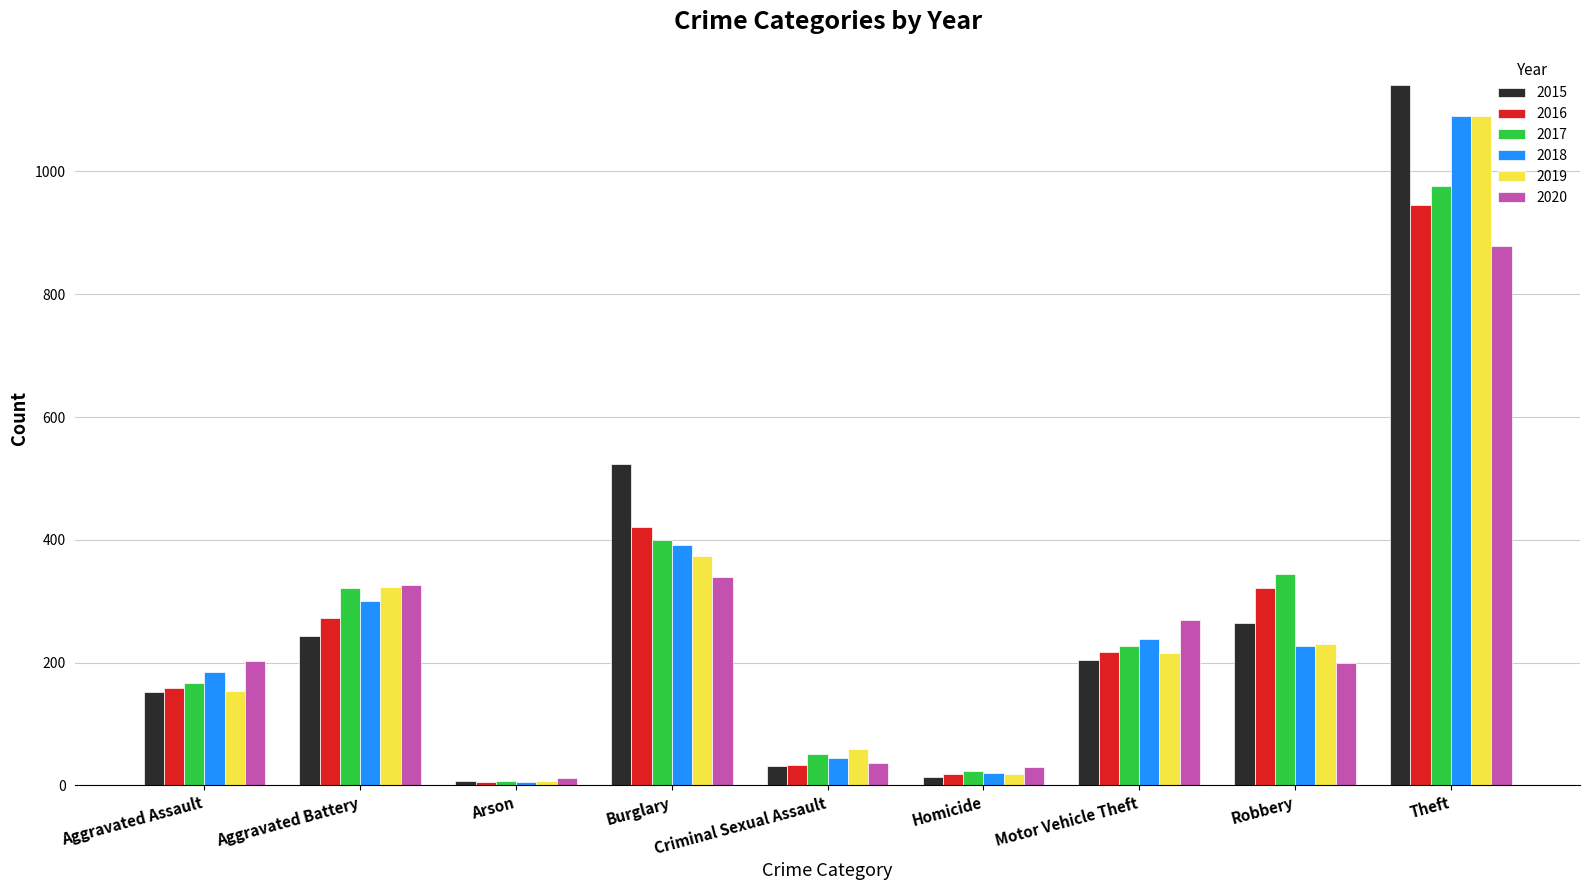

What are all the series names shown in the legend?

2015, 2016, 2017, 2018, 2019, 2020